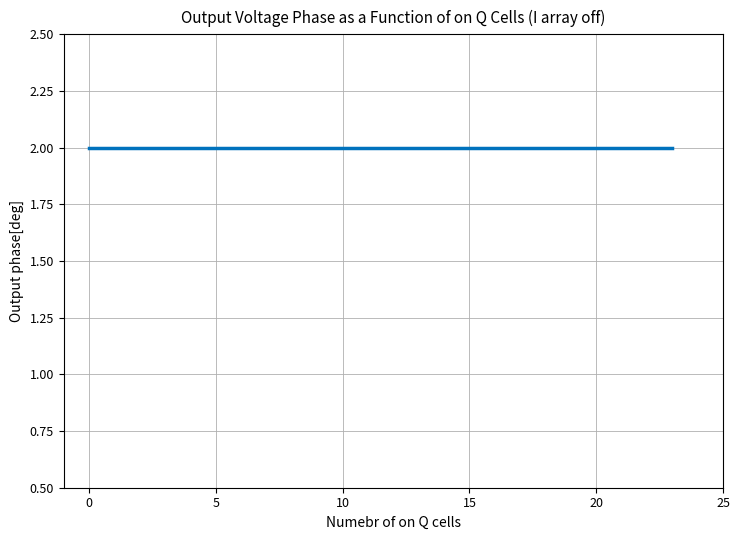

The 4 series shows 2 at 2. True or false?

False